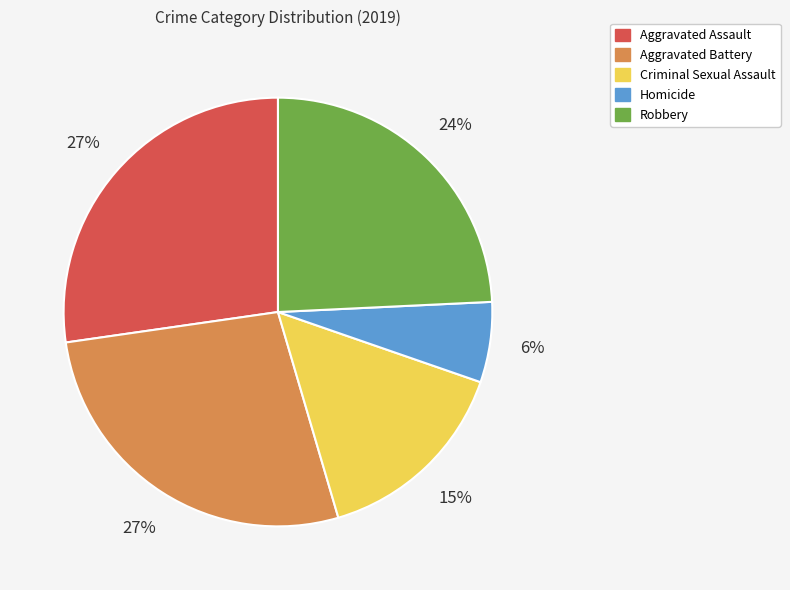

To the nearest percent, what is the difference between the Robbery and Homicide slice percentages?

18%